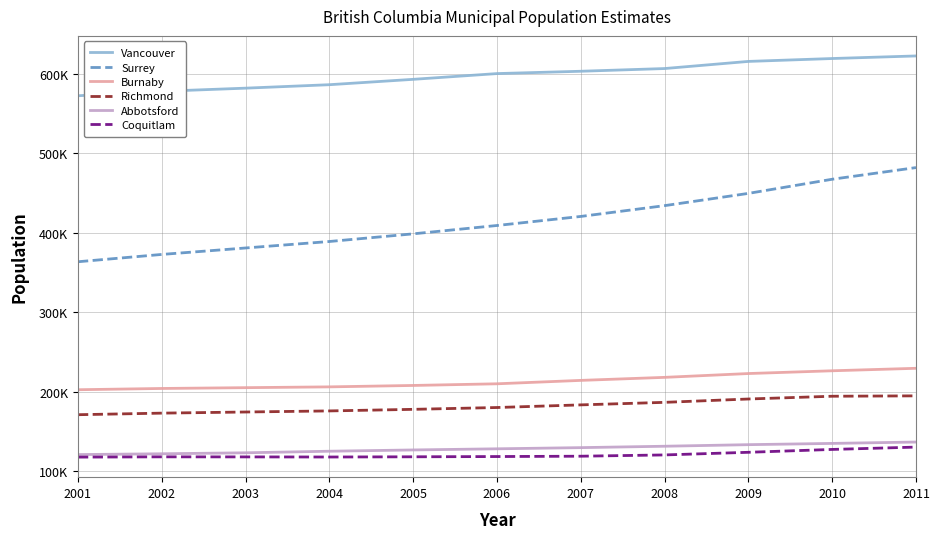

Does the chart have visible grid lines?

Yes